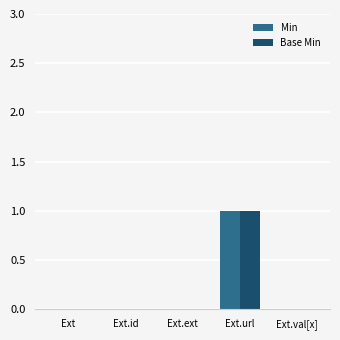

Which category has the highest value in the Min series?

Ext.url